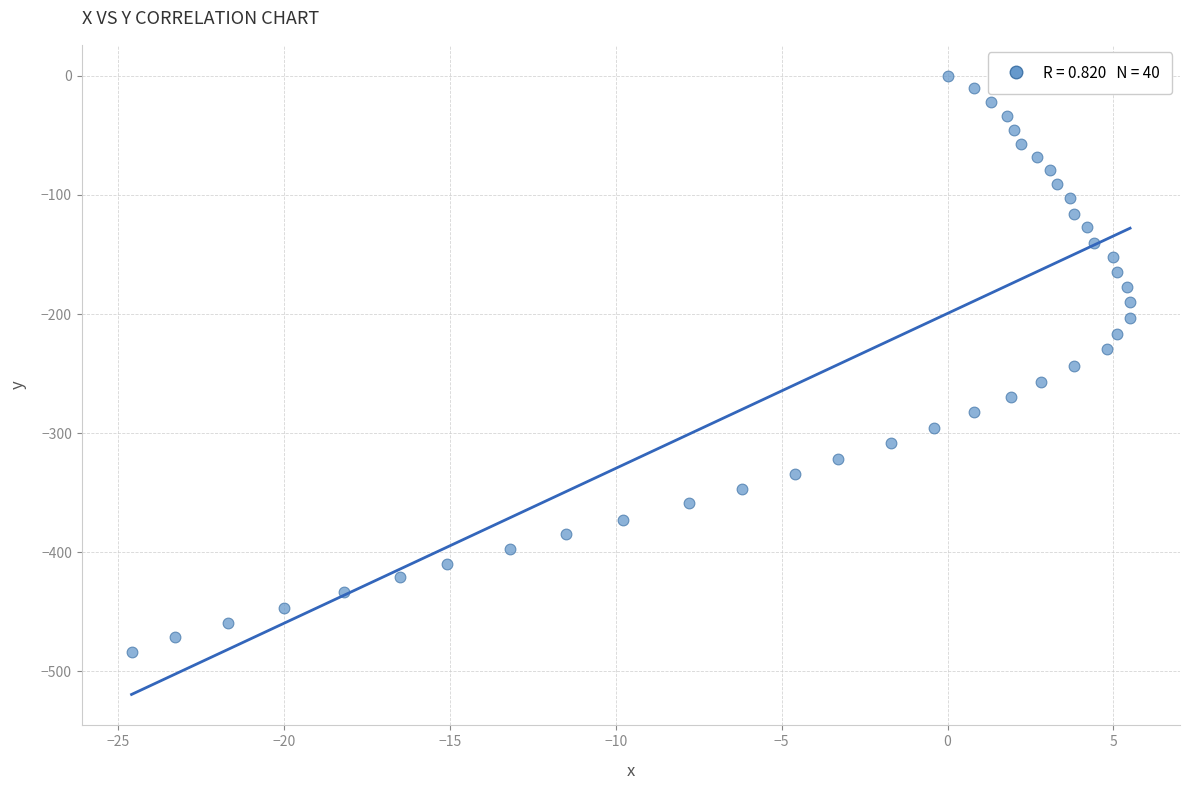

What is the range of X values (max minus min)?

30.1